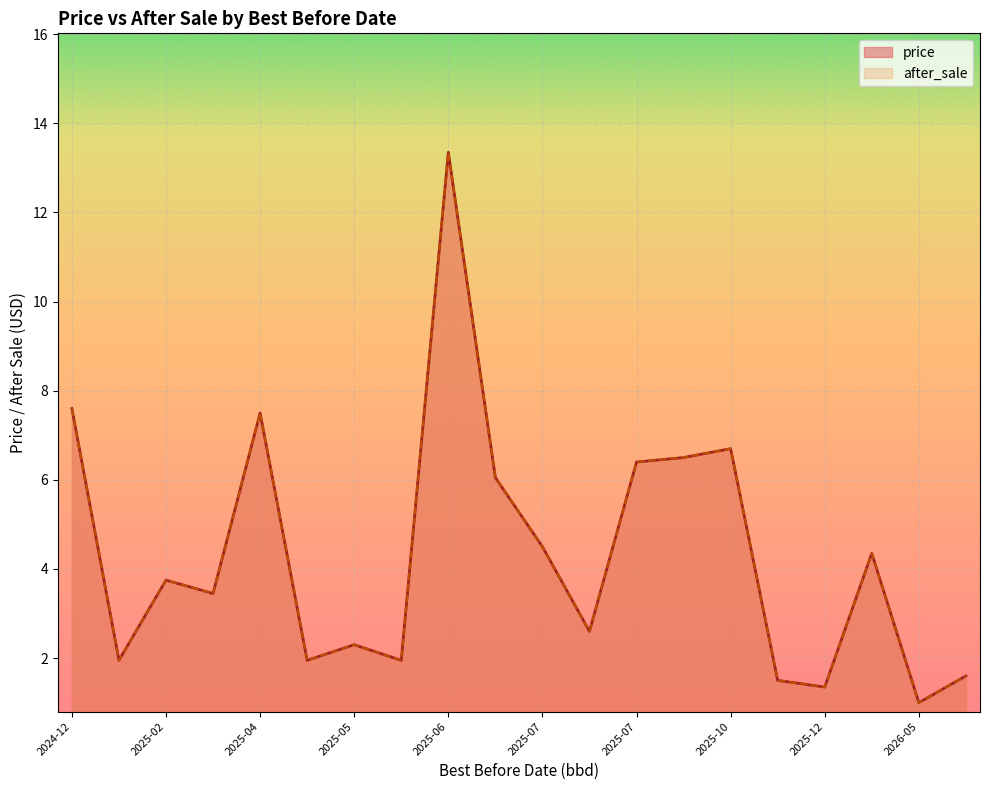

In price, how many points are lower than both neighbors (excluding endpoints)?

7